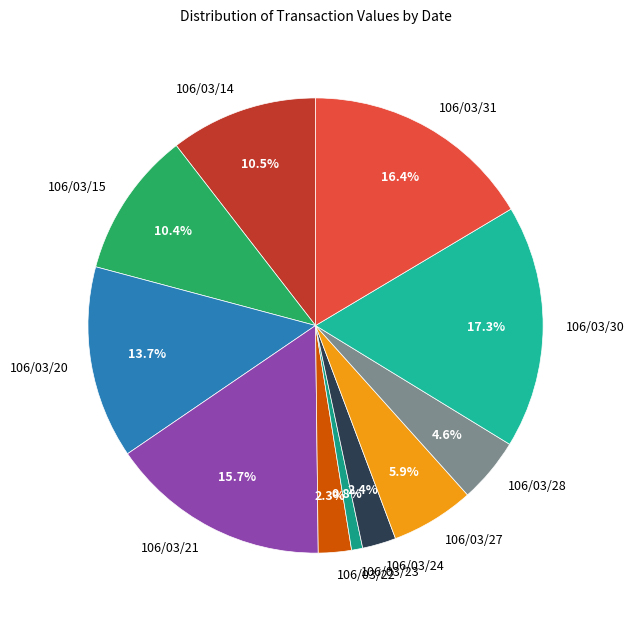

What is the largest slice in the pie chart?

106/03/30